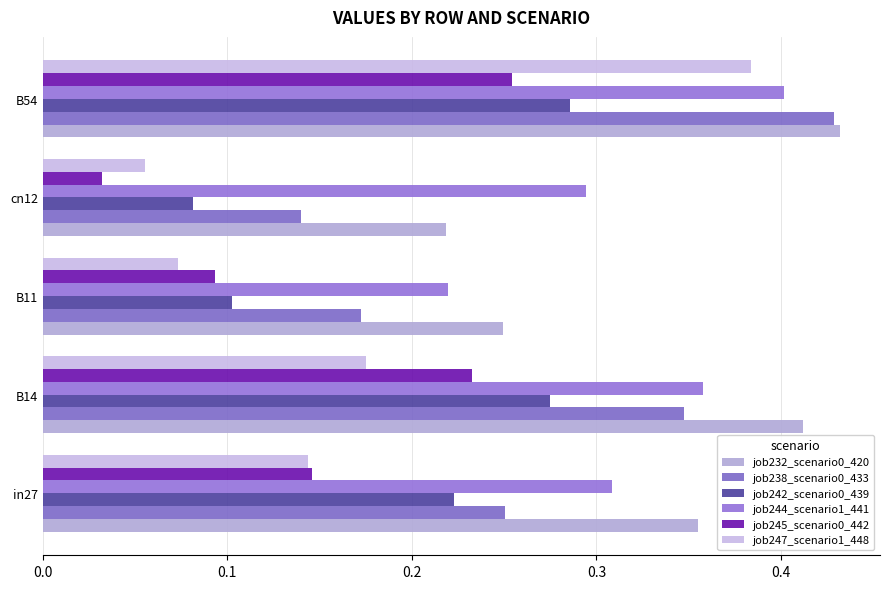

Count the number of categories in the chart.

5